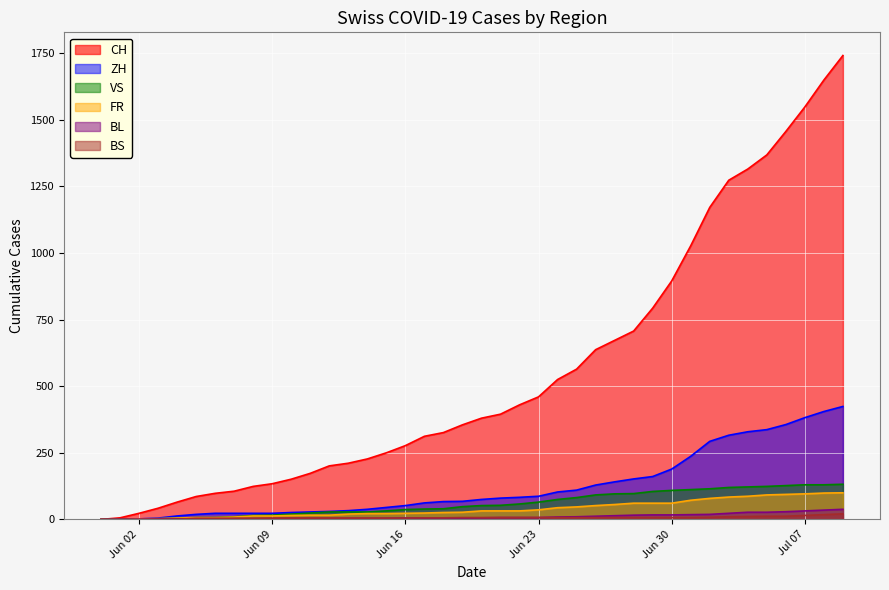

How many data points in BS are above 7?

8